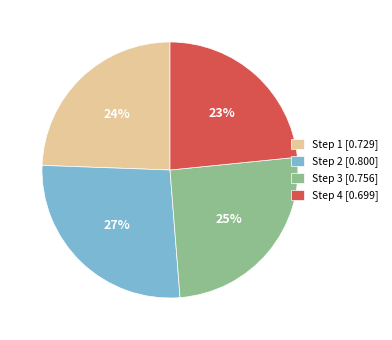

How many slices are in this pie chart?

4